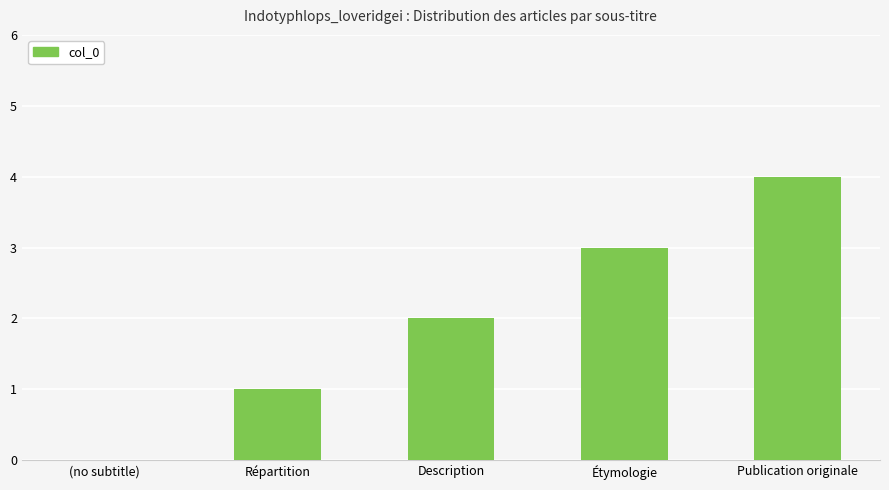

What is the approximate value at Publication originale?

4